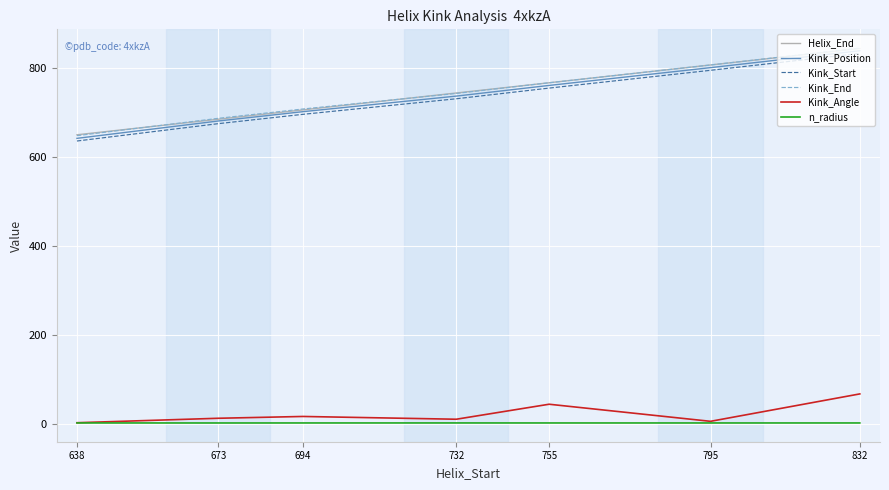

What is the spread (max minus min) of values at 732?

742.1